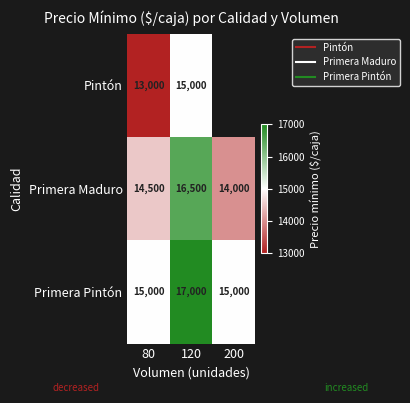

What is the spread (max minus min) of values at 120?

2000.0